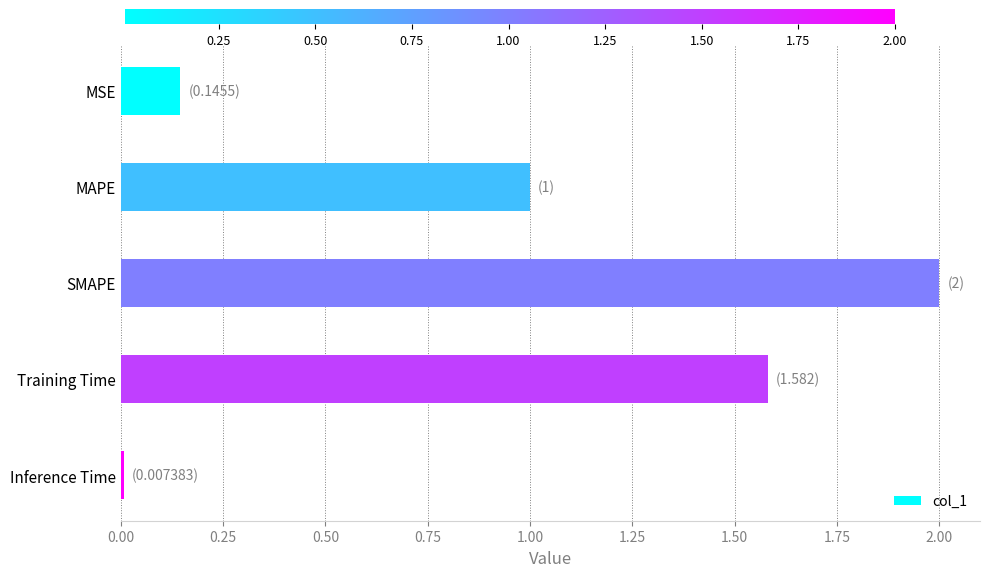

Rank the categories by value from lowest to highest.

Inference Time, MSE, MAPE, Training Time, SMAPE